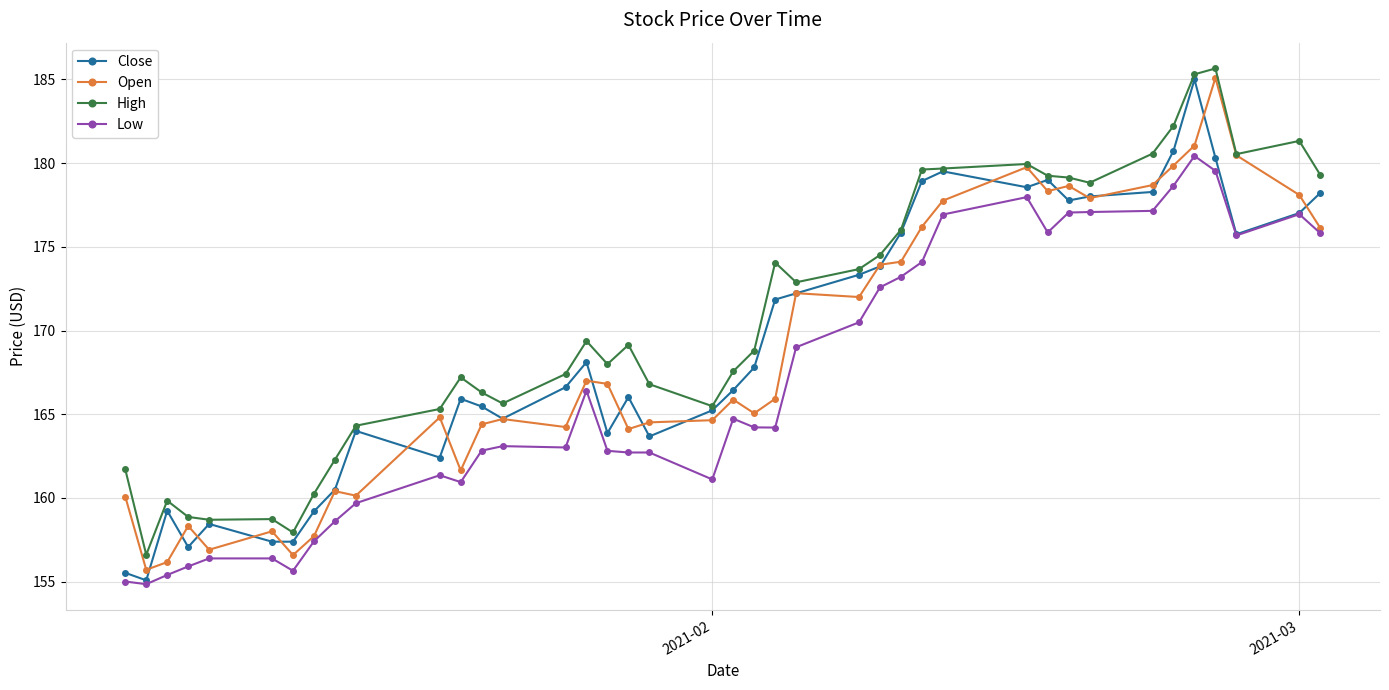

What is the highest value of the Close series?

185.0